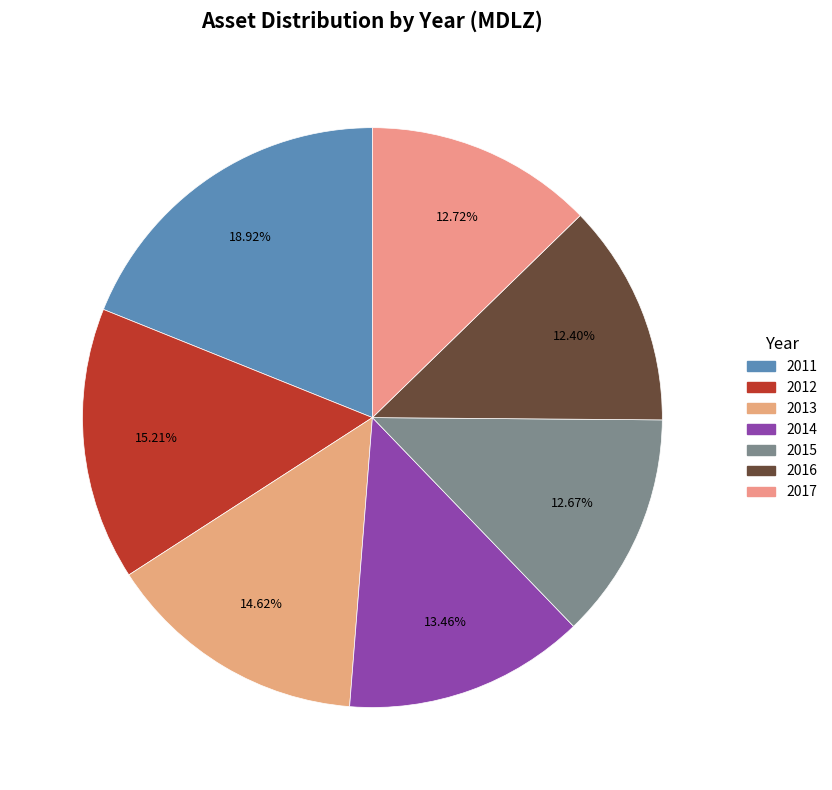

The 2012 slice represents 8% of the pie. True or false?

False